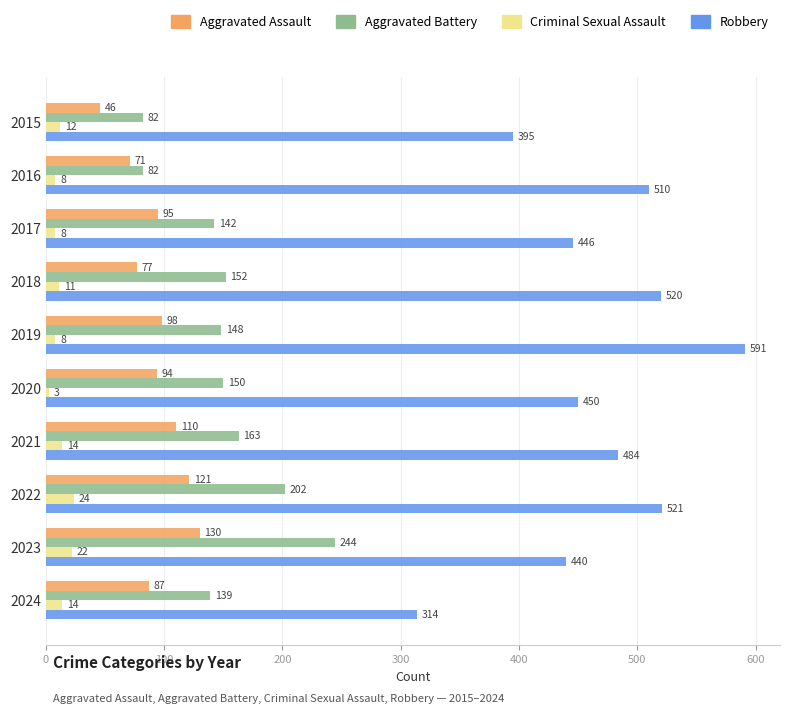

Where is Criminal Sexual Assault nearest to the value 13?

2015